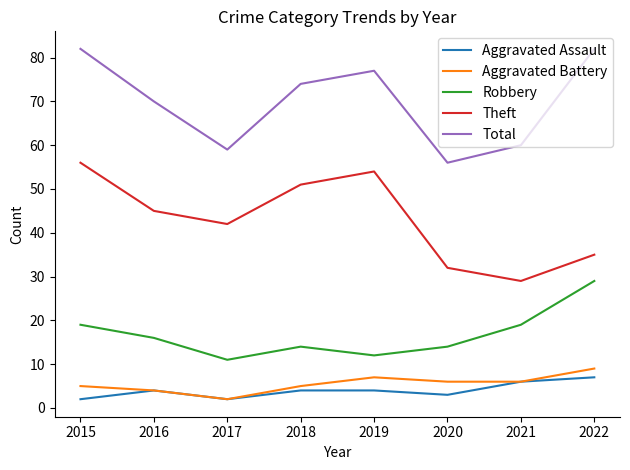

Is the value of Theft at 2022 greater than the value of Robbery at 2018?

Yes